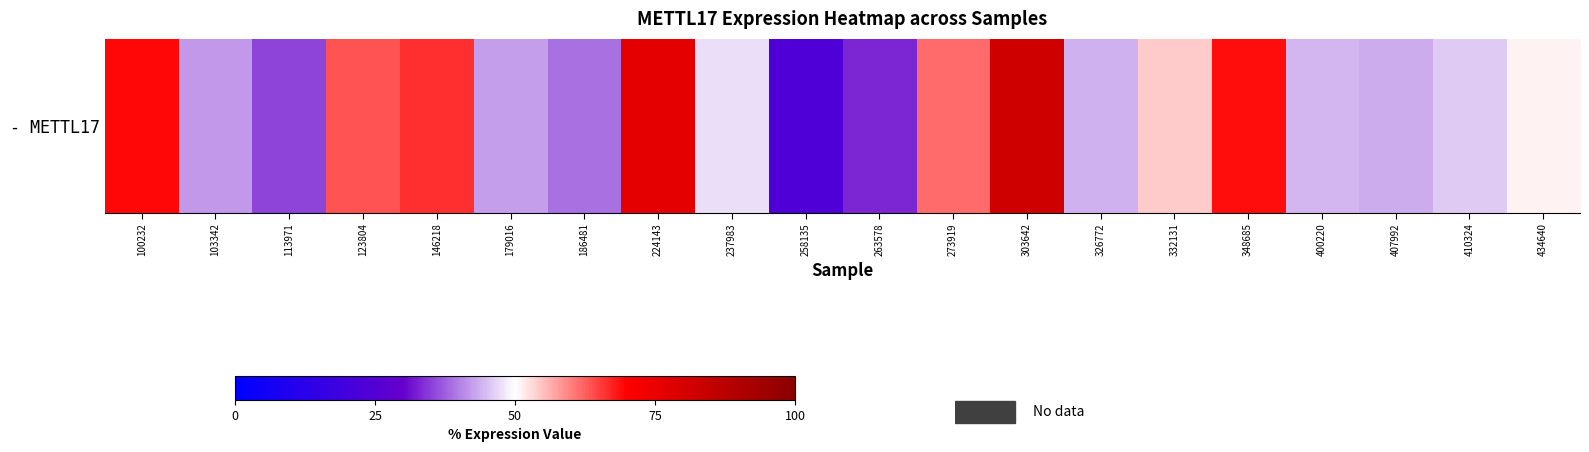

At which category does the chart reach its minimum across all series?

258135